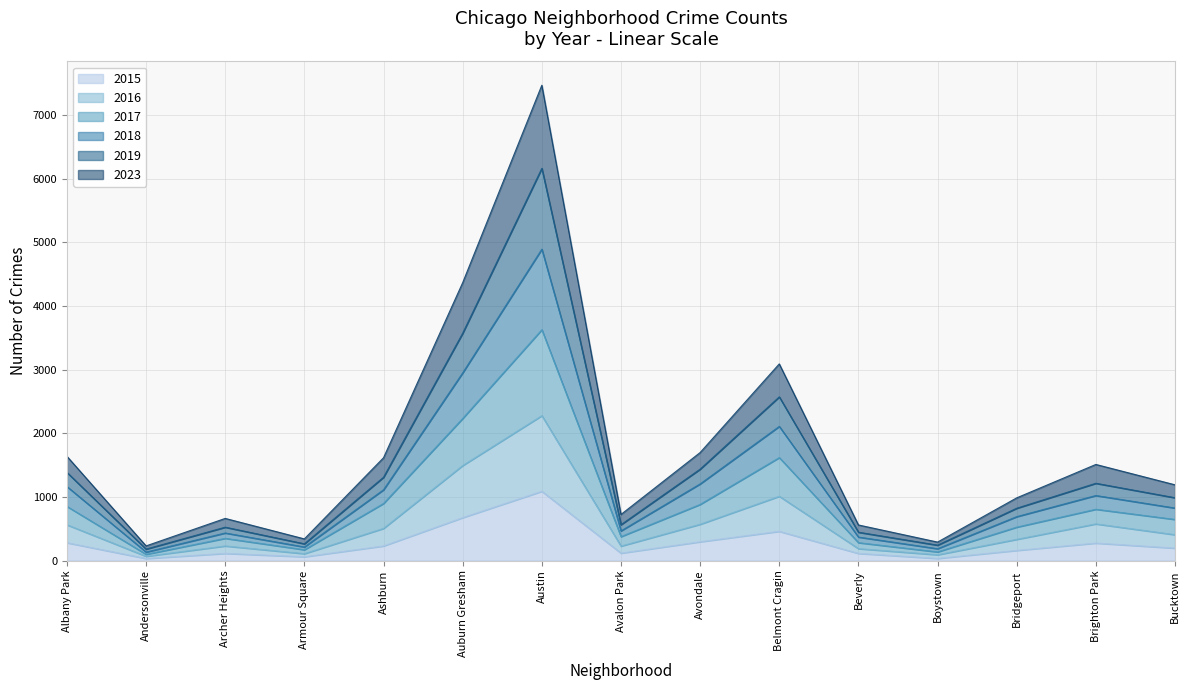

True or false: 2018 and 2016 cross at least once.

False